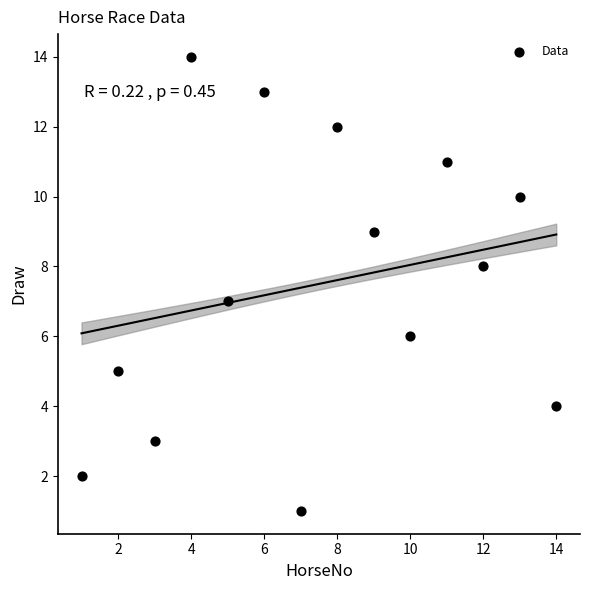

What is the range of Y values (max minus min)?

13